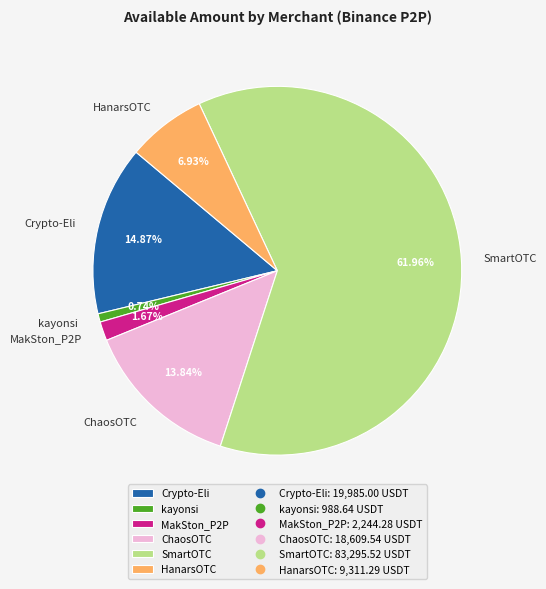

To the nearest percent, what portion does SmartOTC represent?

62%